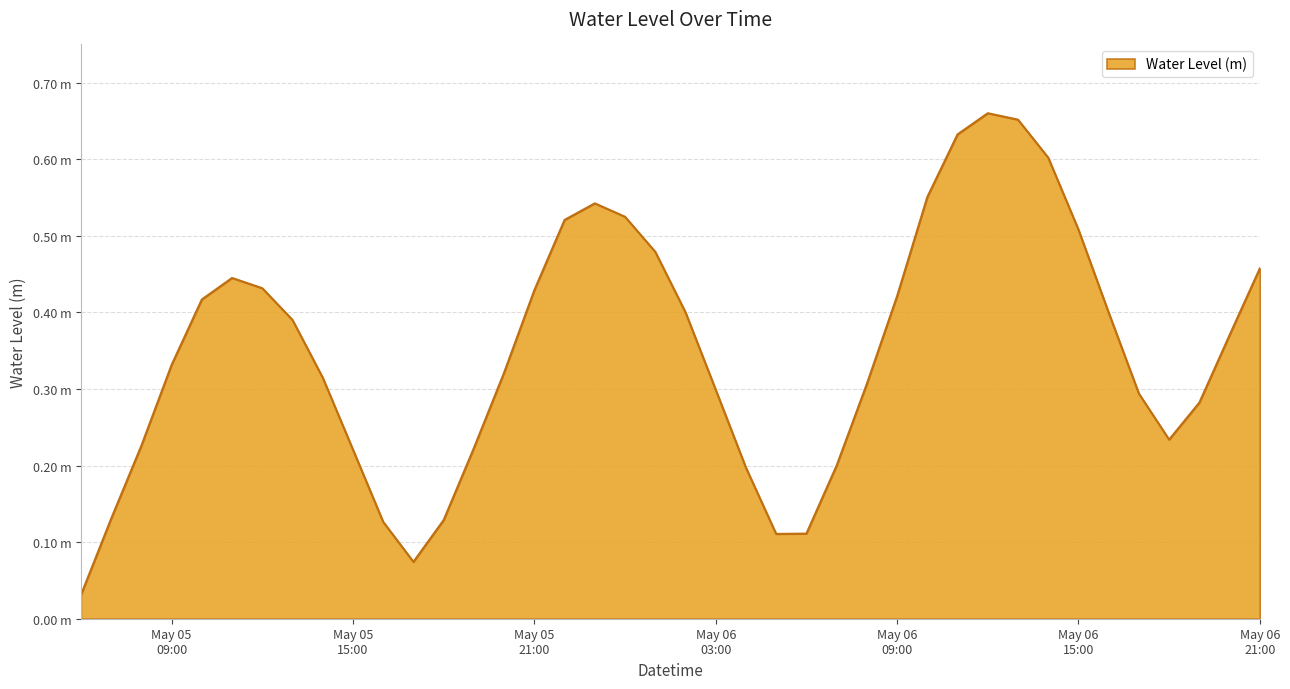

Reading left to right, list all the values displayed in this chart.

0.0	0.1	0.2	0.3	0.4	0.4	0.4	0.4	0.3	0.2	0.1	0.1	0.1	0.2	0.3	0.4	0.5	0.5	0.5	0.5	0.4	0.3	0.2	0.1	0.1	0.2	0.3	0.4	0.6	0.6	0.7	0.7	0.6	0.5	0.4	0.3	0.2	0.3	0.4	0.5